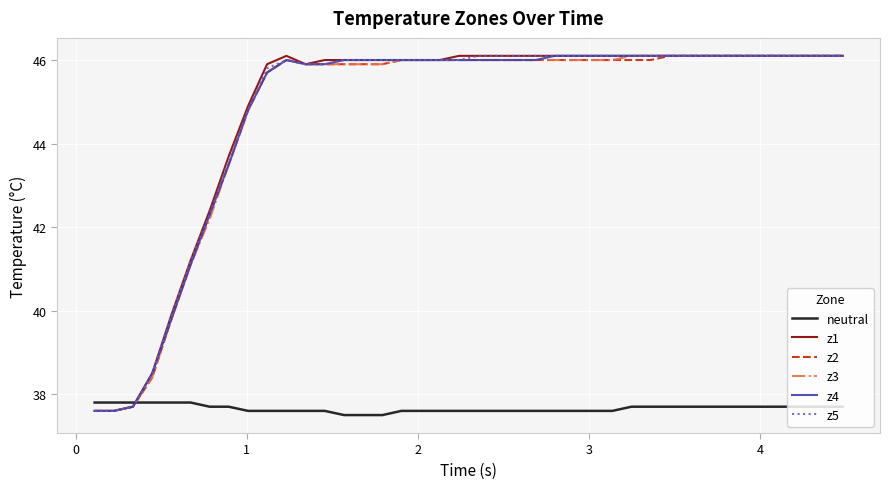

True or false: z3 and neutral intersect in this chart.

True